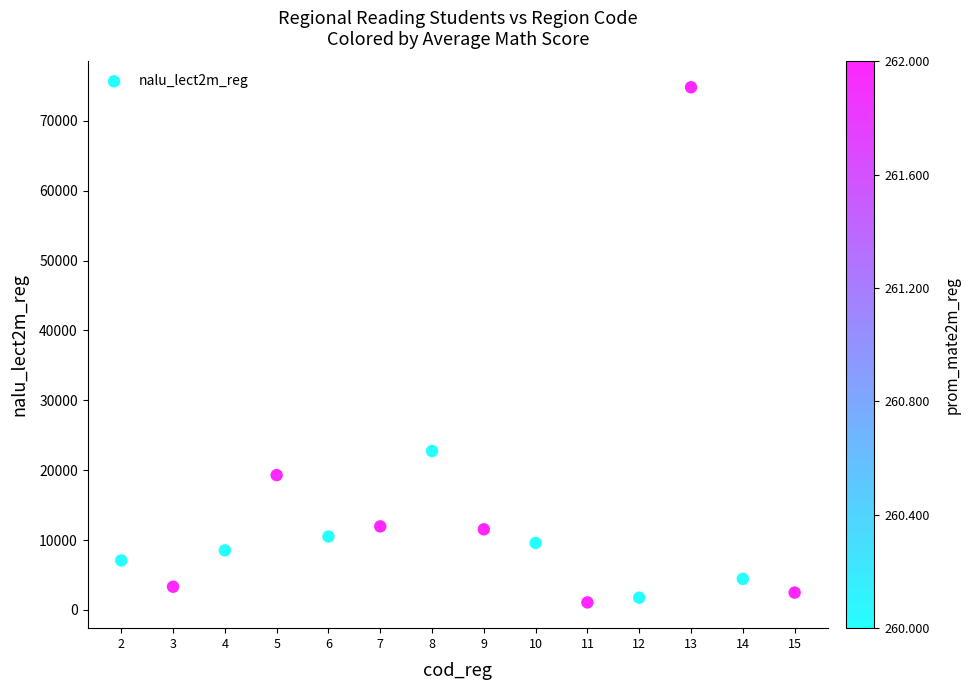

What Y value in the scatter plot is closest to 37939?

22741